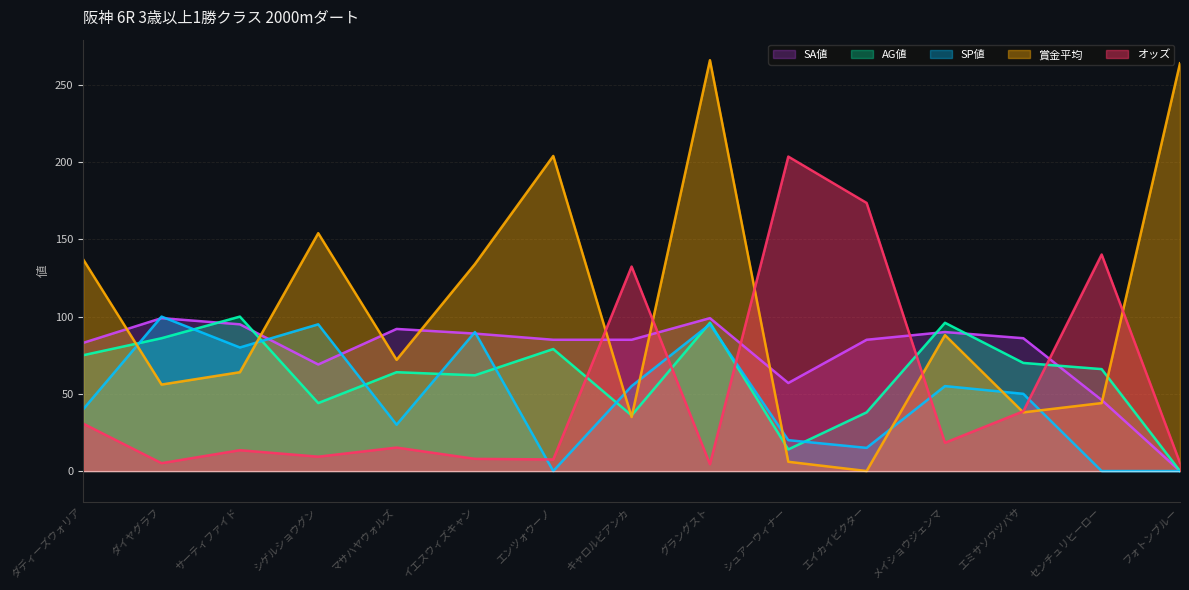

Does the chart display data point markers on the line(s)?

No